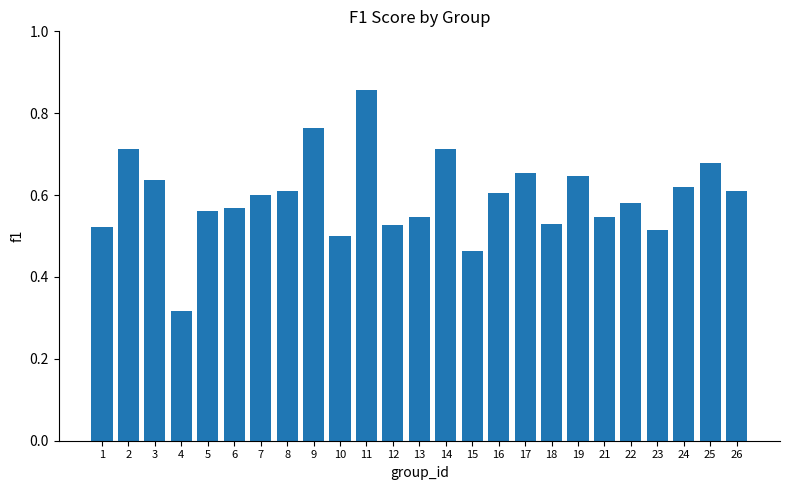

What is the difference between the second highest and minimum values?

0.4